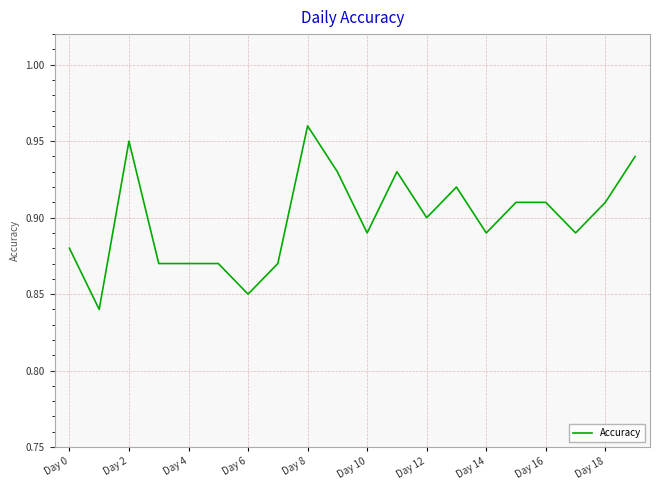

What is the label of the 20th point from the left?

19